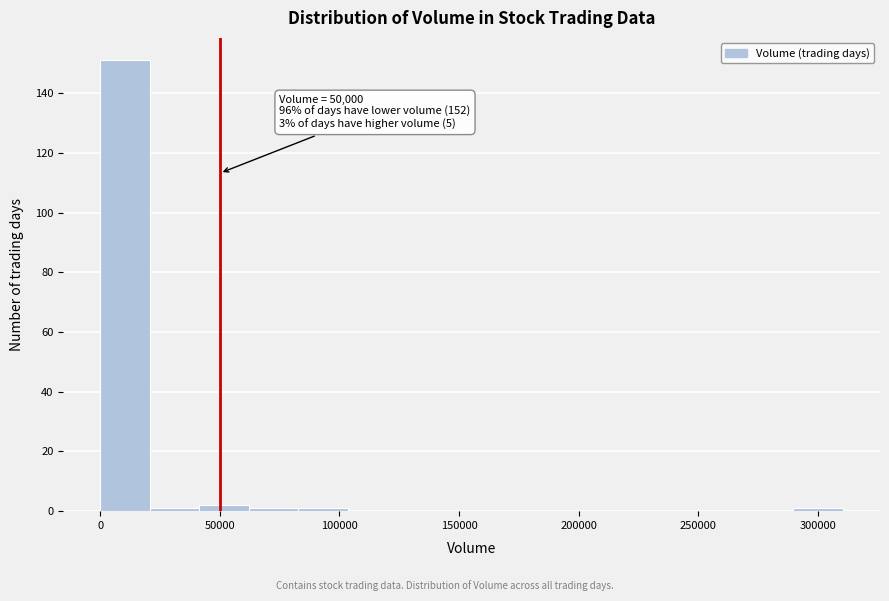

Which range on the x-axis has the tallest bar?

0 to 20000